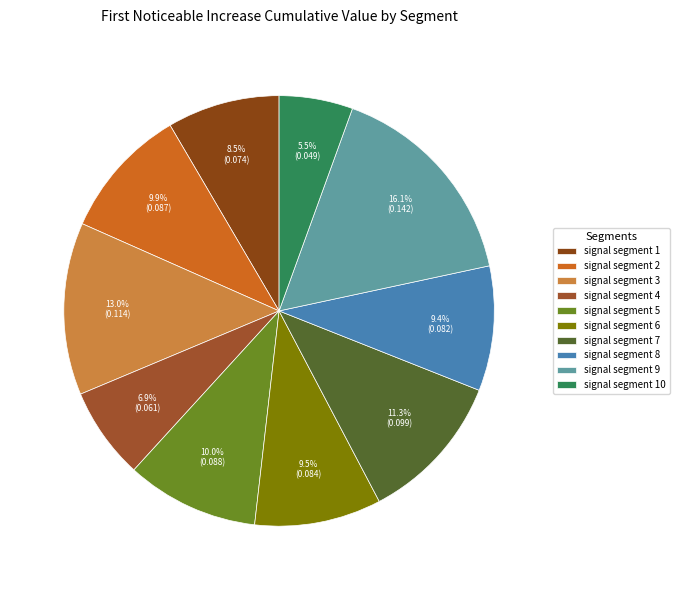

What portion of the pie excludes signal segment 10?

94.5%